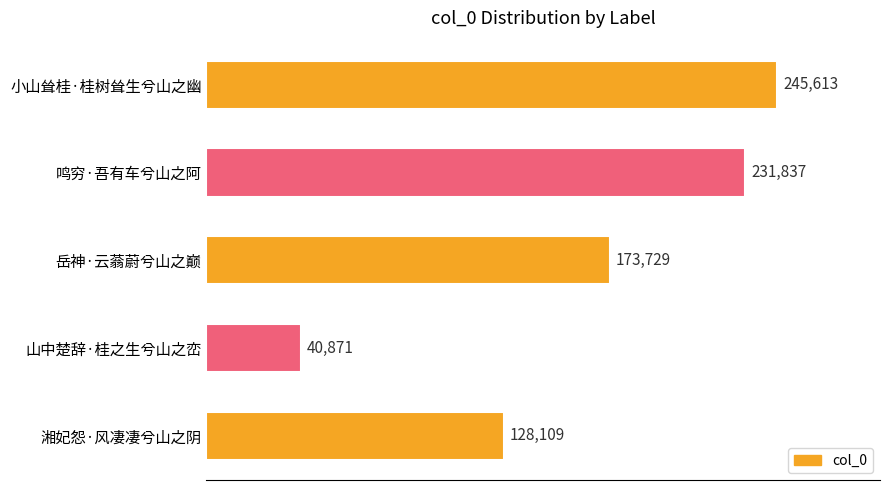

What is the difference between the second highest and minimum values?

190966